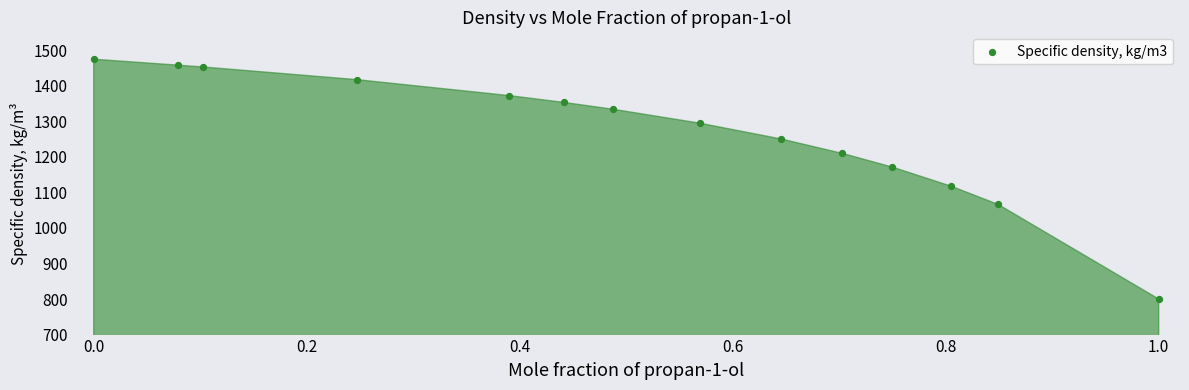

What Y value in the scatter plot is closest to 1137?

1117.7